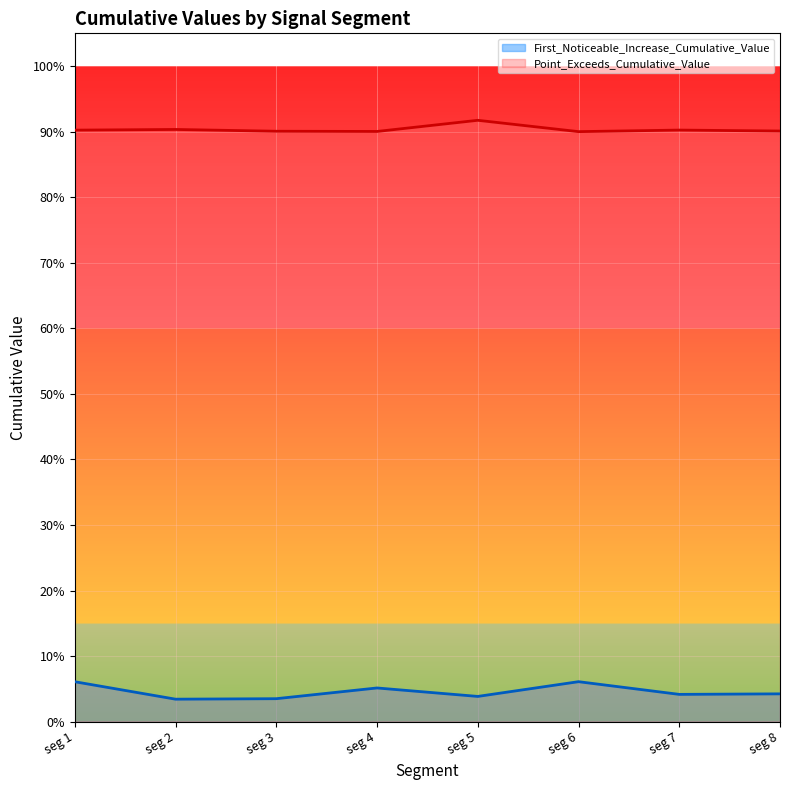

What are all the series names shown in the legend?

First_Noticeable_Increase_Cumulative_Value, Point_Exceeds_Cumulative_Value